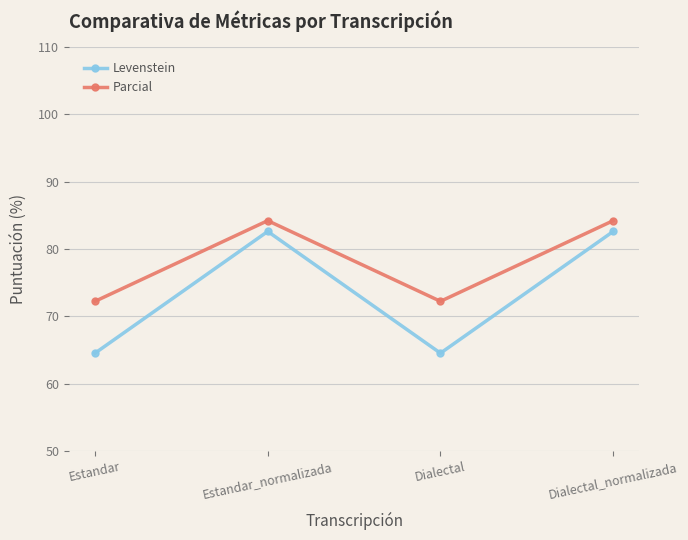

True or false: Levenstein and Parcial intersect in this chart.

False